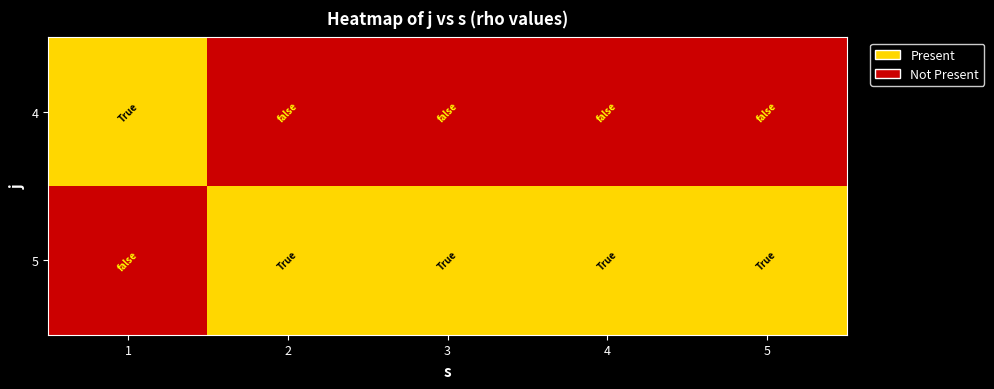

At which category does the chart reach its peak across all series?

1